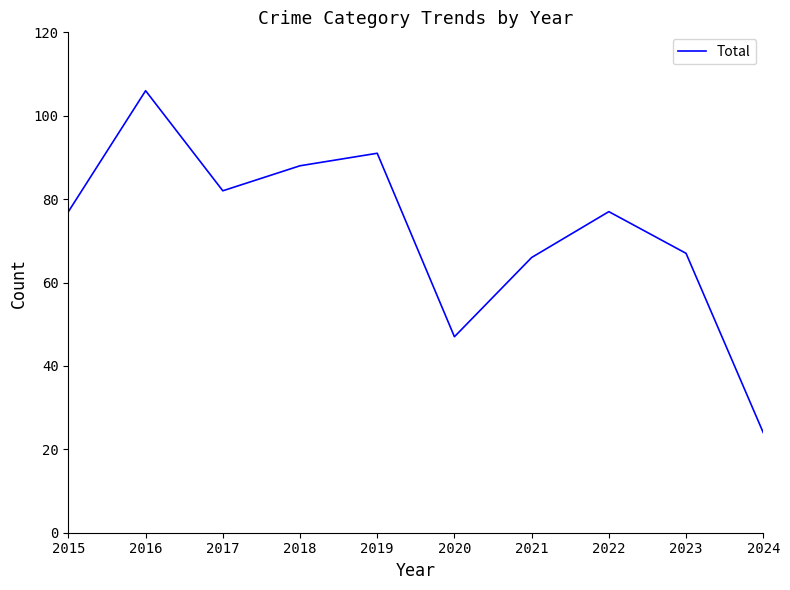

True or false: the data has more than 2 interior local peaks.

True